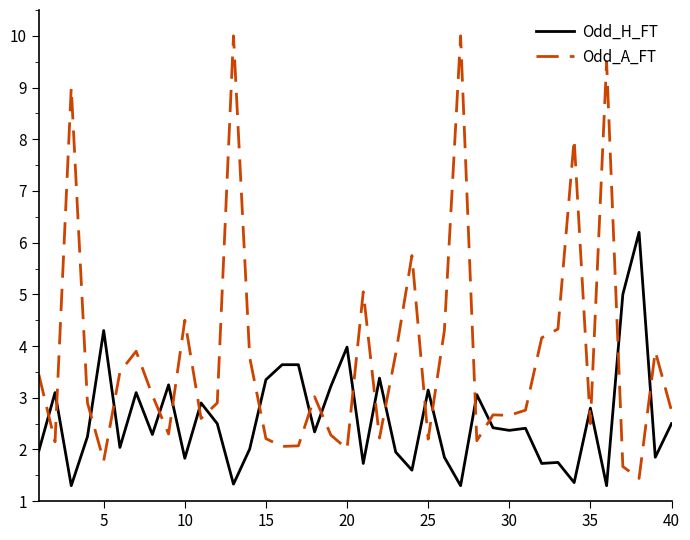

What is the minimum value shown in the chart?

1.3